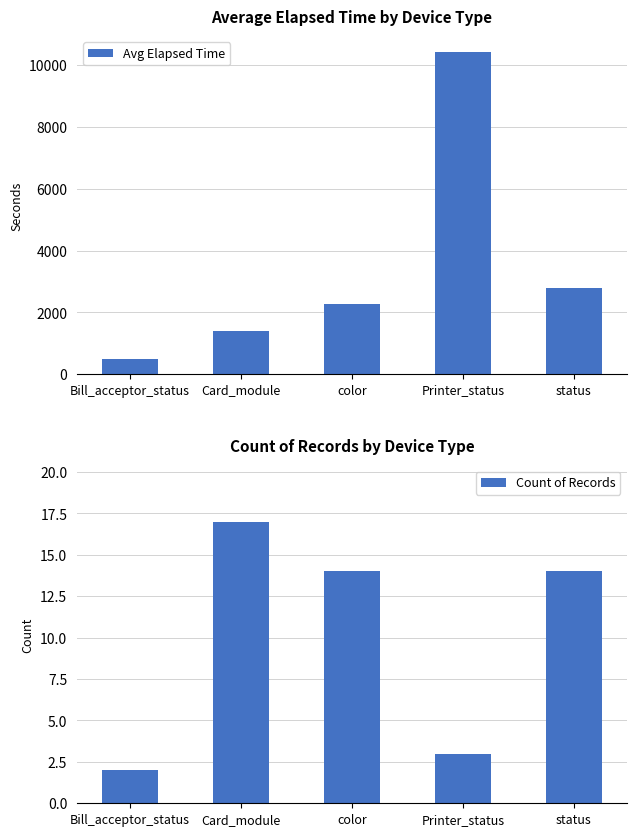

What is the minimum value shown in the chart?

2